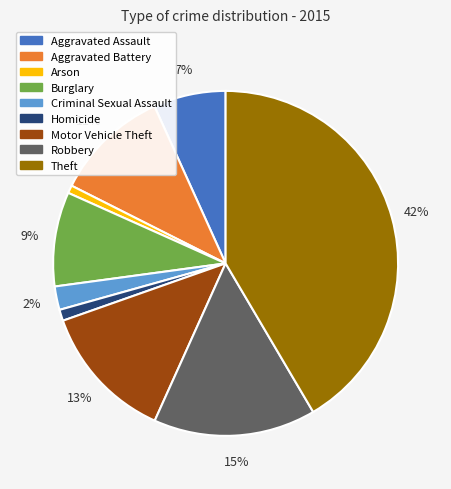

To the nearest percent, what portion does Burglary represent?

9%